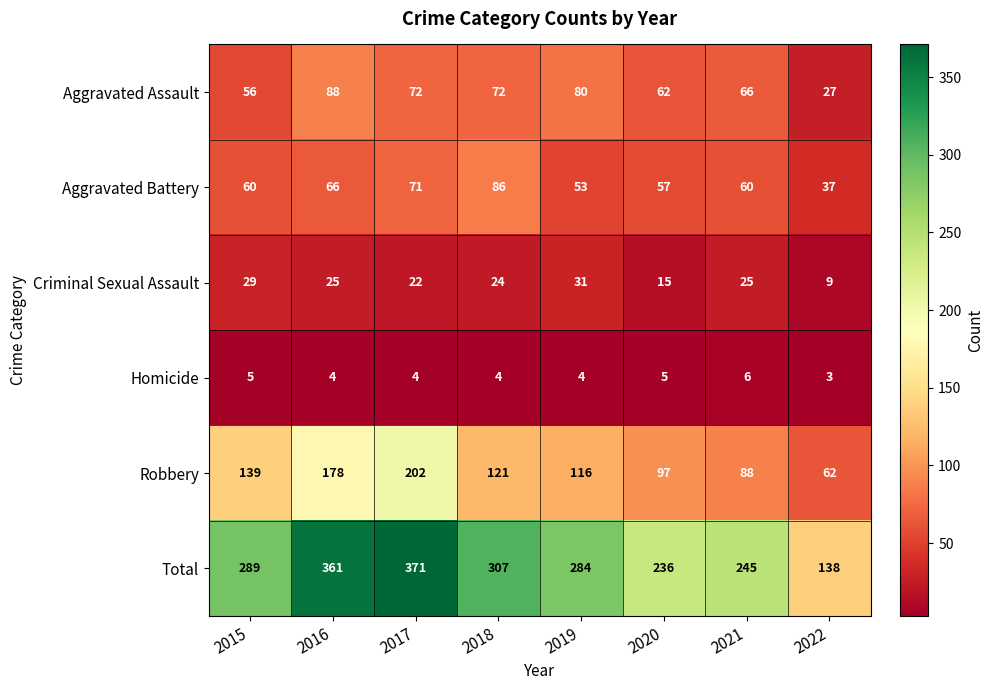

Is it true that Robbery equals 97 at 2020?

True